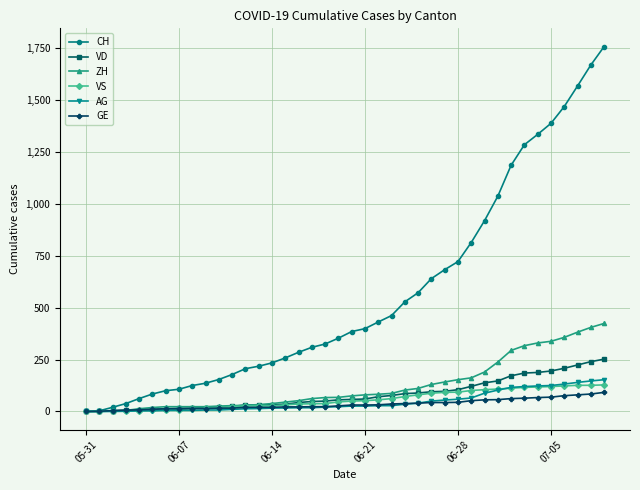

What is the maximum value shown in the chart?

1758